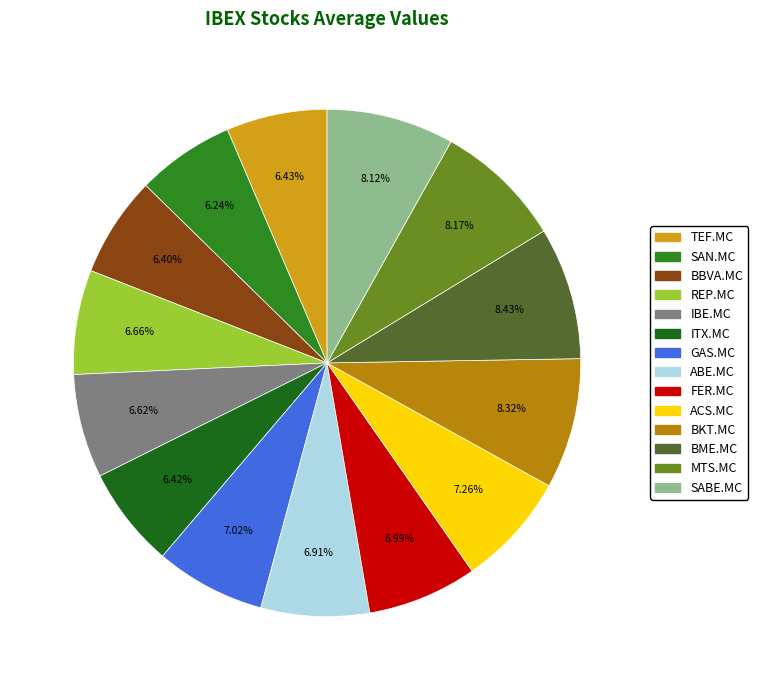

What is the total percentage of BME.MC and MTS.MC?

16.6%